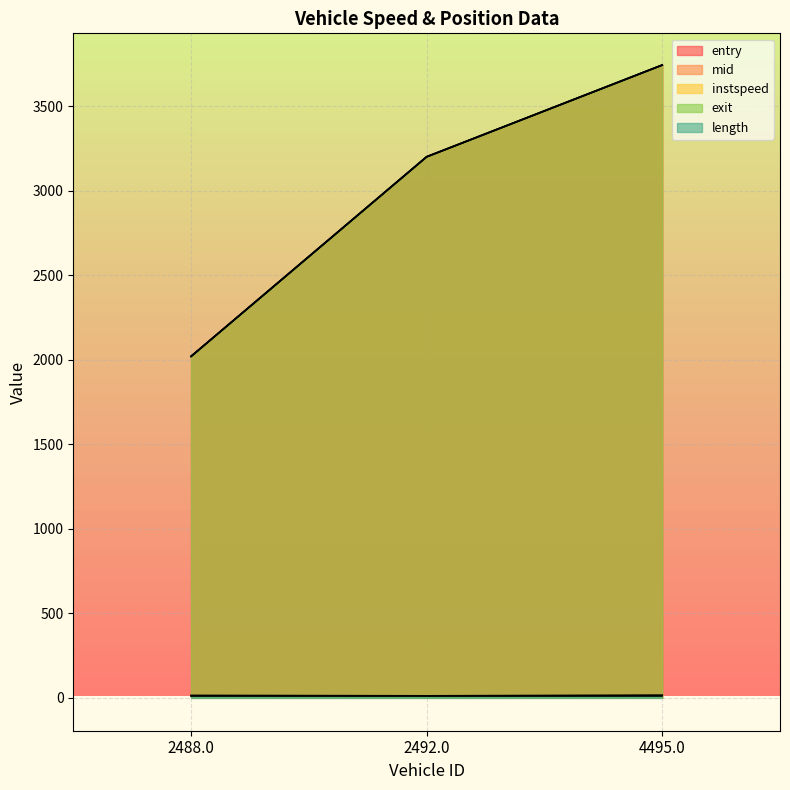

Between 2492.0 and 4495.0, which series saw the biggest shift?

entry